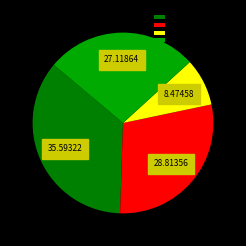

Rank the categories by value from lowest to highest.

Criminal Sexual Assault, Robbery, Aggravated Battery, Aggravated Assault